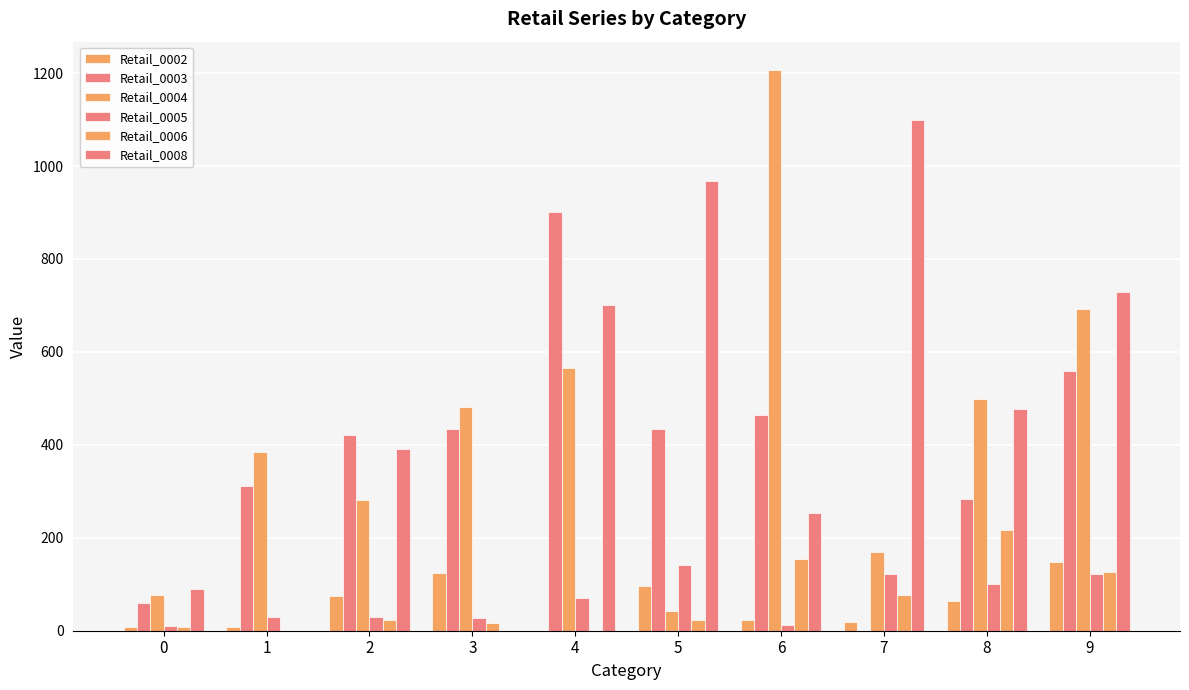

Is it true that Retail_0005 equals 63.4 at 7?

False